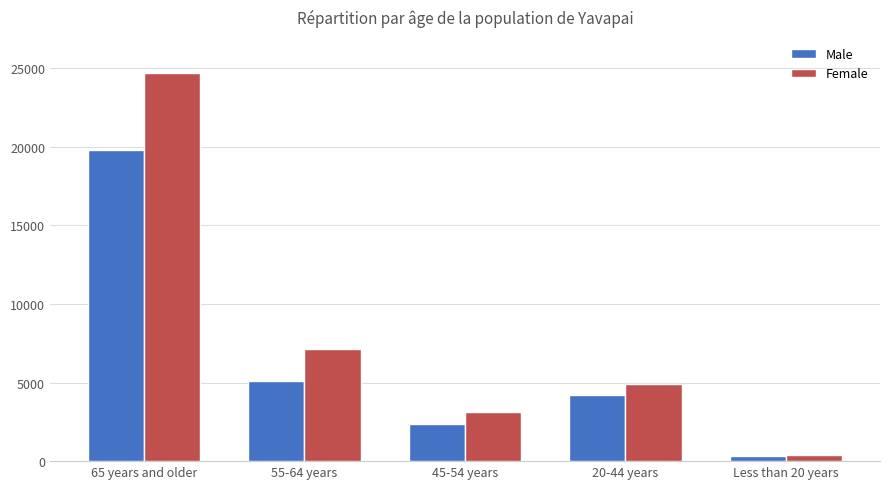

Rank the series at 65 years and older from lowest to highest value.

Male, Female